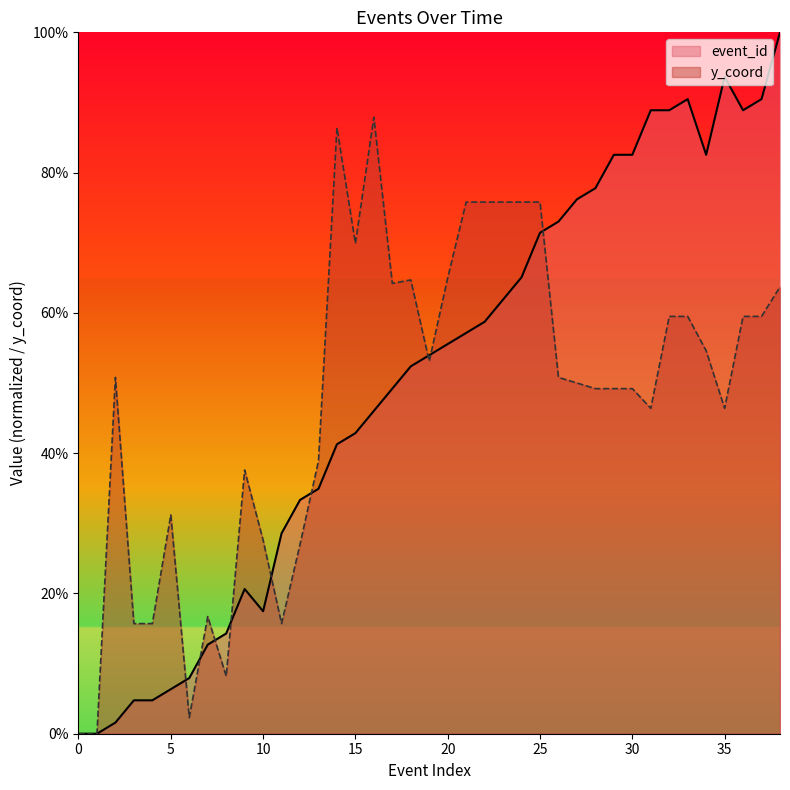

Rank the series at 12 from lowest to highest value.

y_coord, event_id